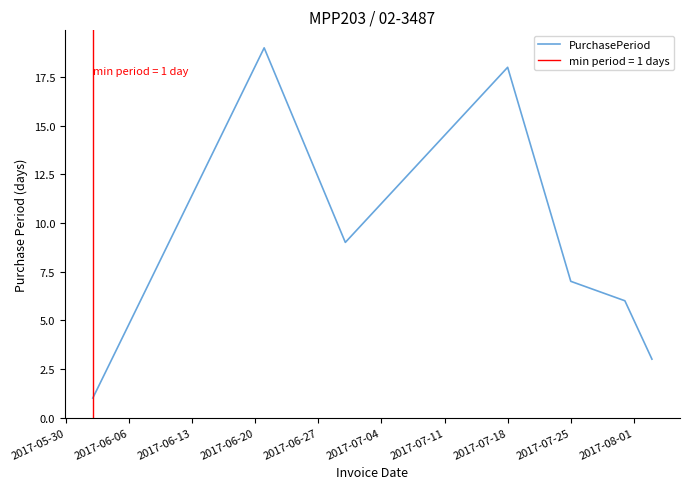

What is the maximum value for PurchasePeriod?

19